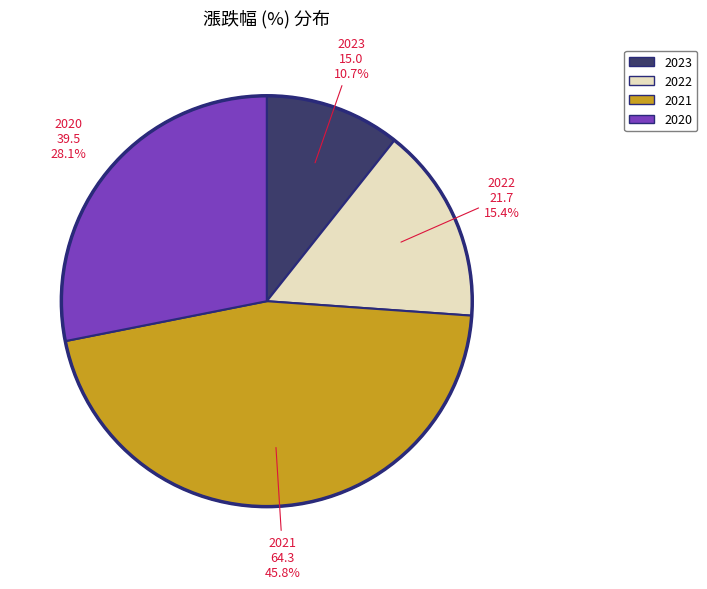

Is there any slice that represents more than half of the pie?

No